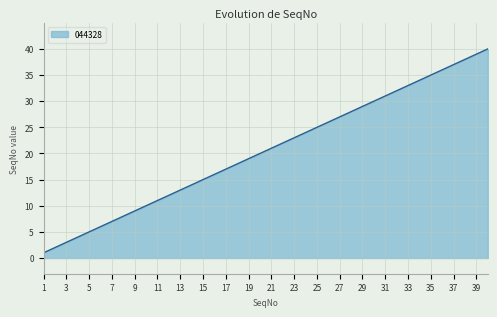

What is the maximum value shown in the chart?

40